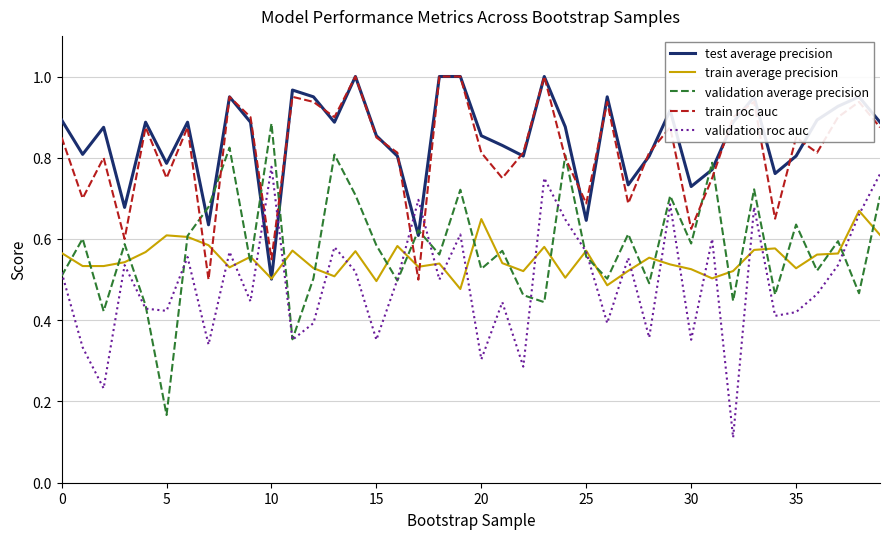

How many times do test average precision and validation roc auc cross each other?

4